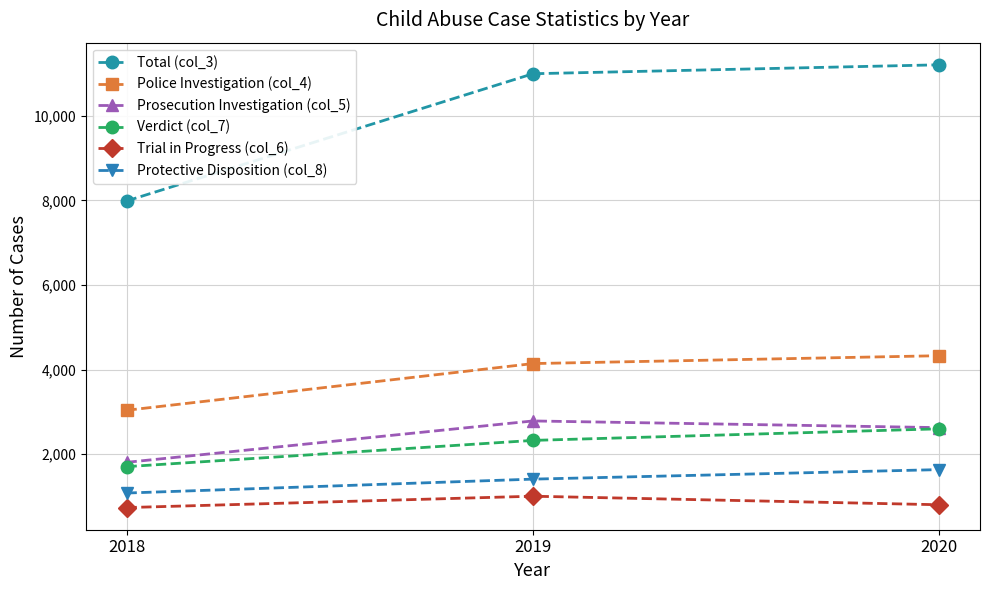

What is the difference between the Total (col_3) values at 2020 and 2019?

211